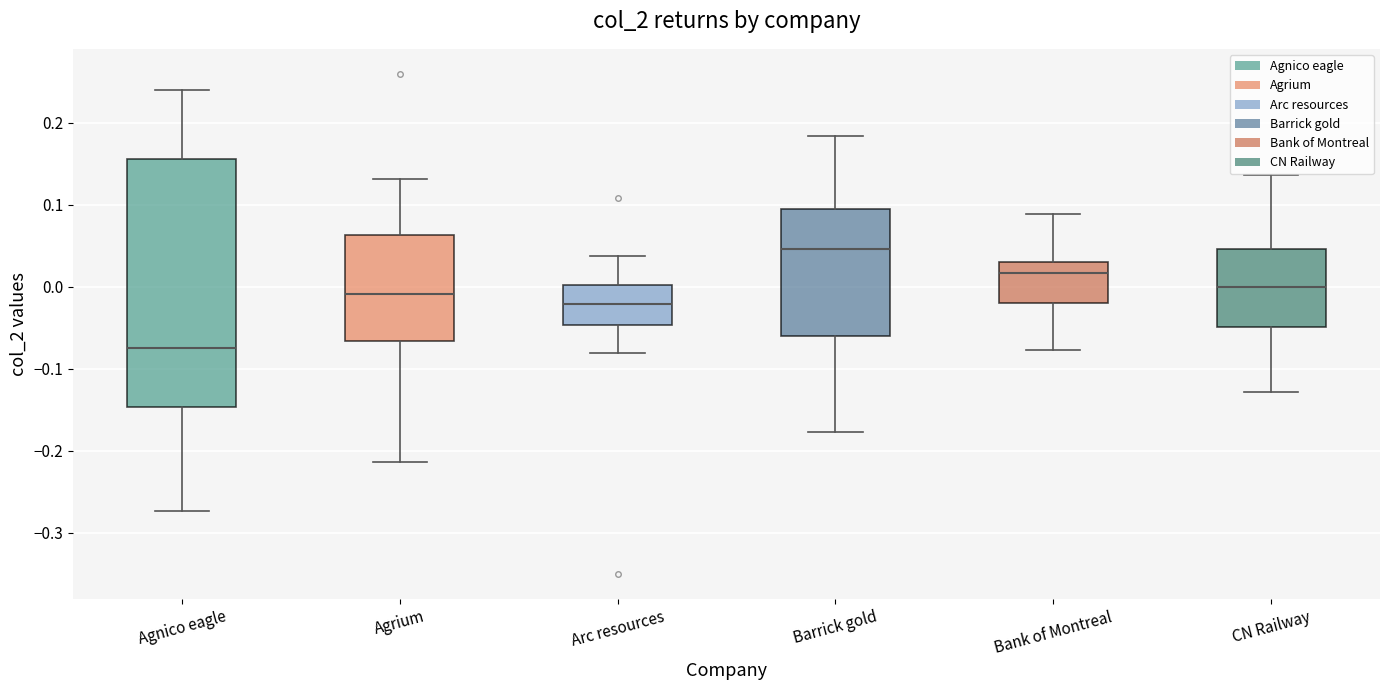

Reading left to right, read every box against the y-axis: the position of its median line, the range the box covers, and the ends of its whiskers. The values are not printed on the chart, so give them approximately, as read against the axis.

Agnico eagle: median -0.07, box -0.15 to 0.16, whiskers -0.27 to 0.24
Agrium: median -0.01, box -0.07 to 0.06, whiskers -0.21 to 0.13
Arc resources: median -0.02, box -0.05 to 0.00, whiskers -0.08 to 0.04
Barrick gold: median 0.05, box -0.06 to 0.10, whiskers -0.18 to 0.18
Bank of Montreal: median 0.02, box -0.02 to 0.03, whiskers -0.08 to 0.09
CN Railway: median 0.00, box -0.05 to 0.05, whiskers -0.13 to 0.14